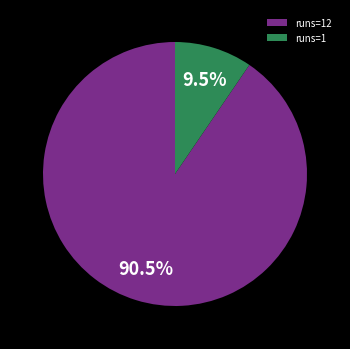

Combined, do runs=12 and runs=1 account for over 50%?

Yes